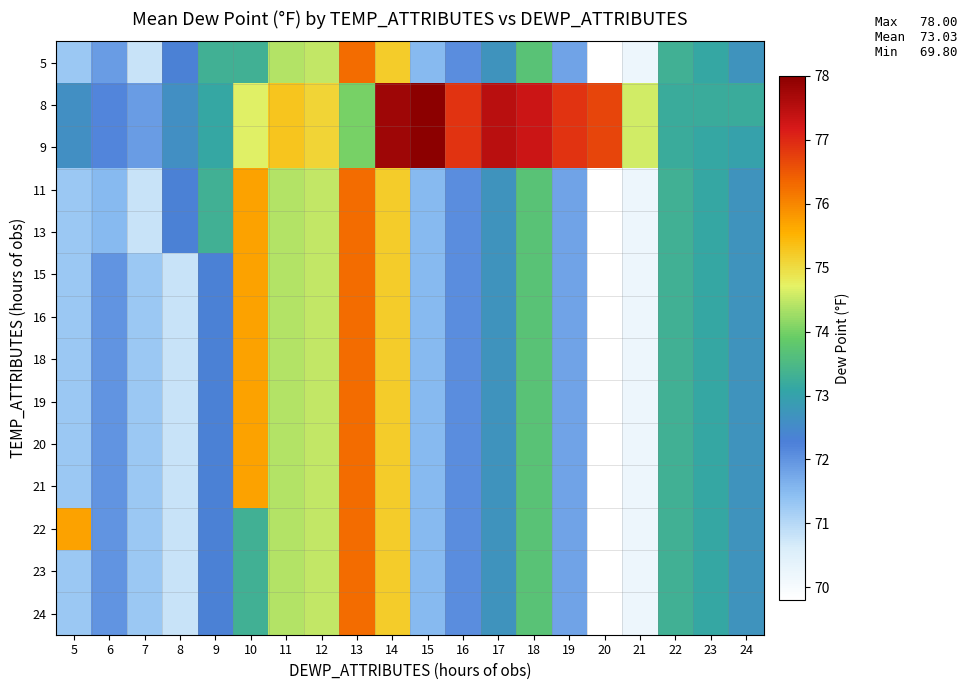

What is the difference between the highest and lowest values at 14?

2.6